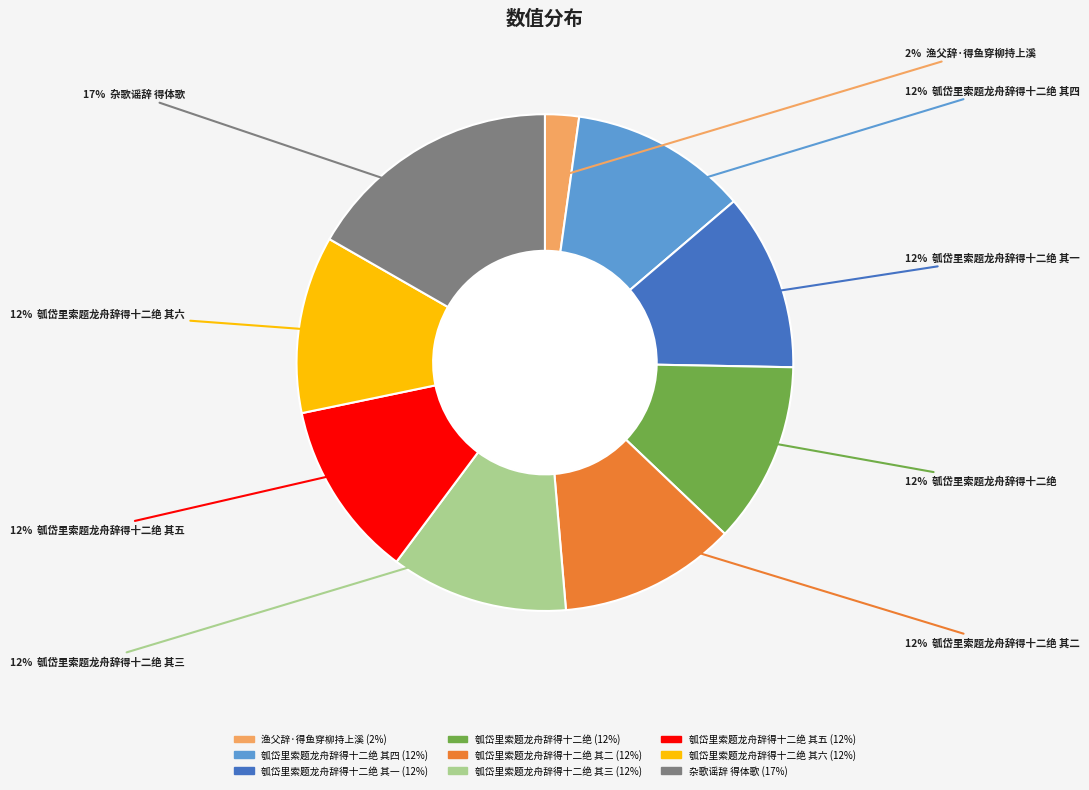

Is there a majority slice in this chart?

No